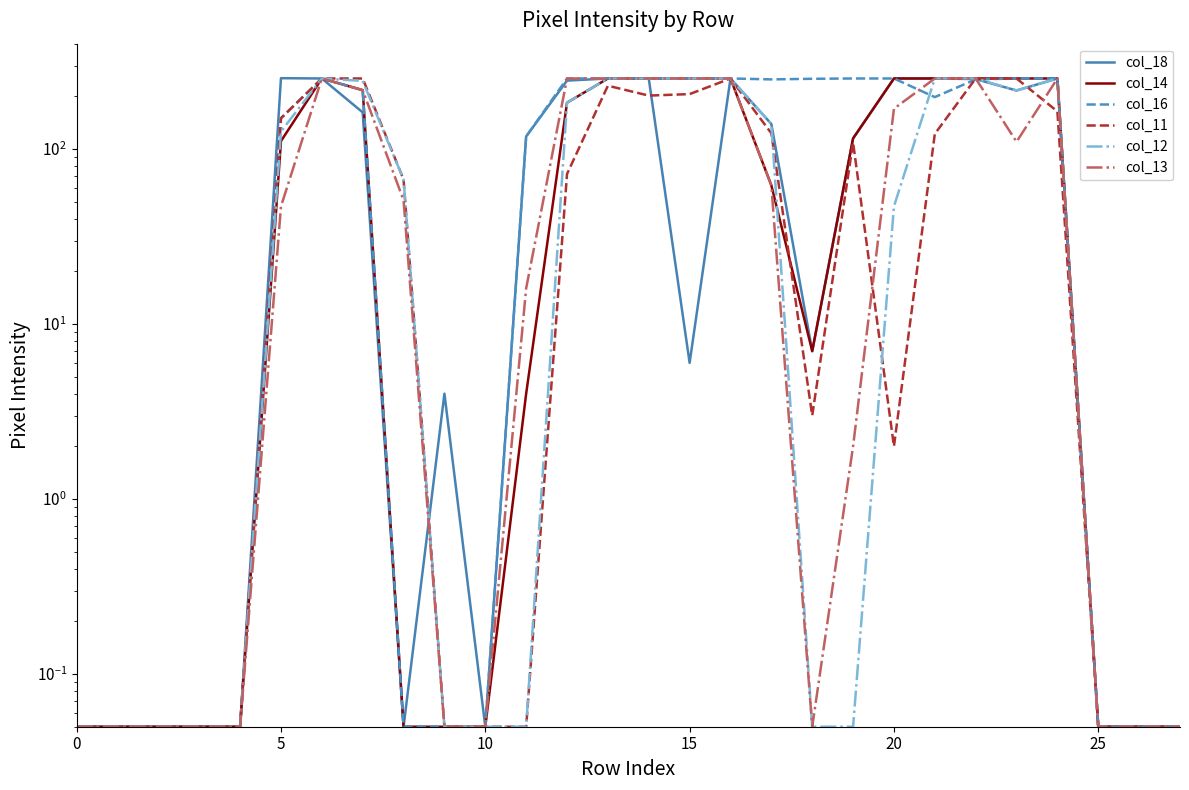

What is the sum of all col_18 values?

3289.5